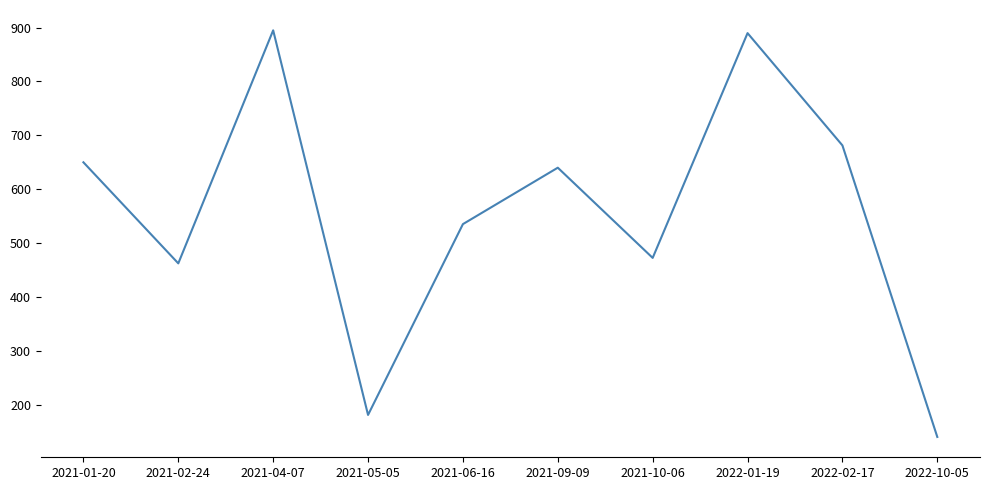

Where does the data first go above 640?

2021-01-20